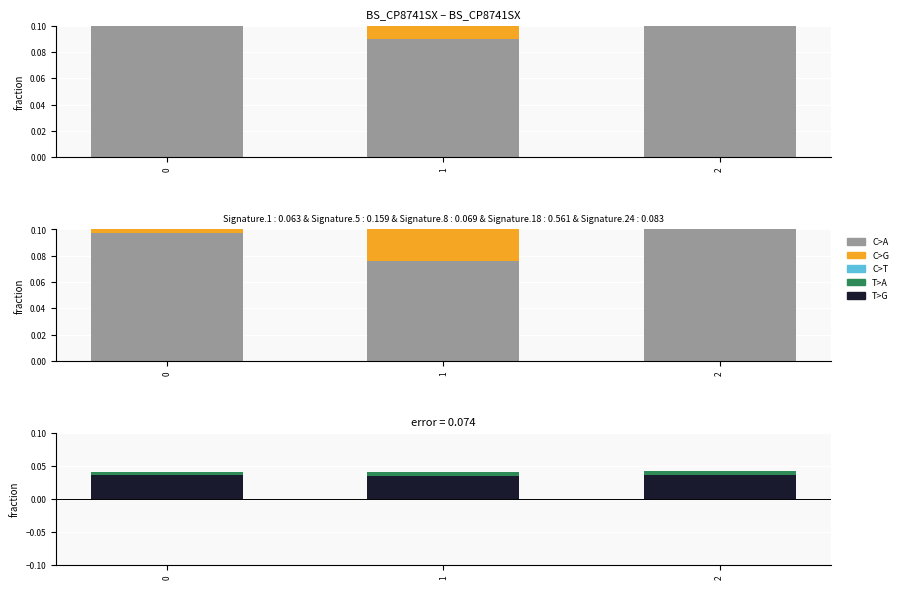

At how many categories does at least one series exceed 0?

3